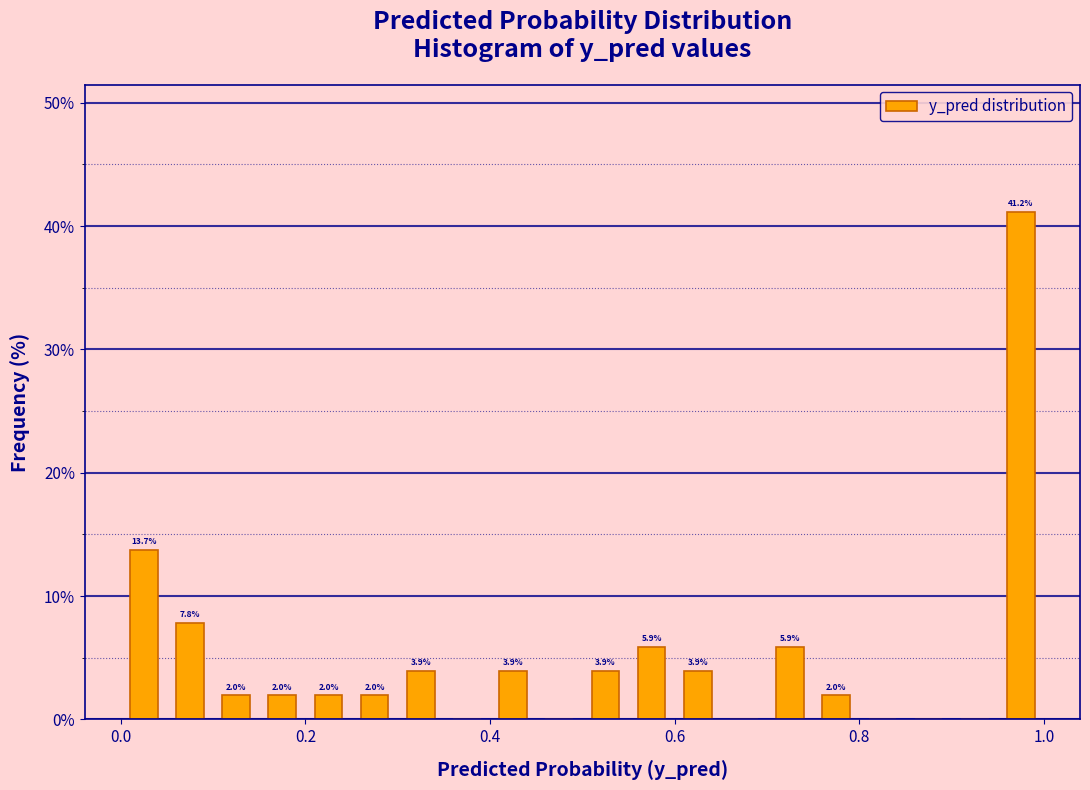

Read against the x-axis, roughly where is the centre of the tallest bar?

0.98